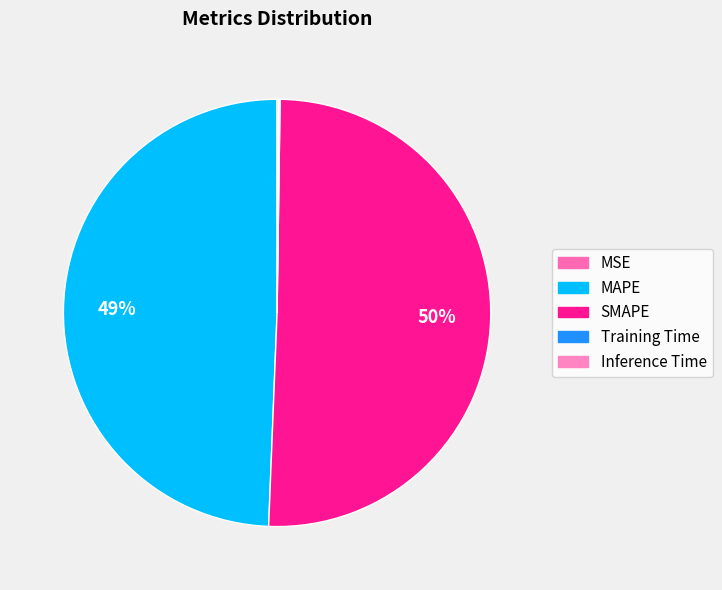

Is it true that SMAPE is 50% of the pie?

True